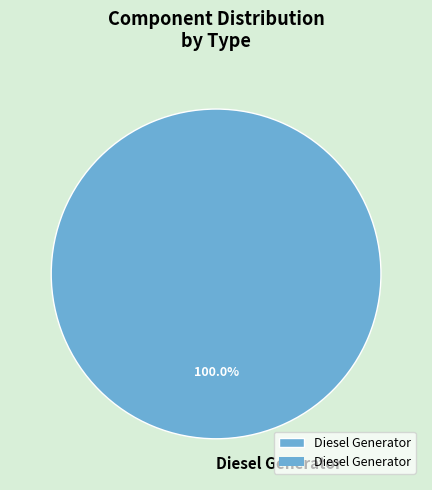

Rank the categories by value from lowest to highest.

Diesel Generator